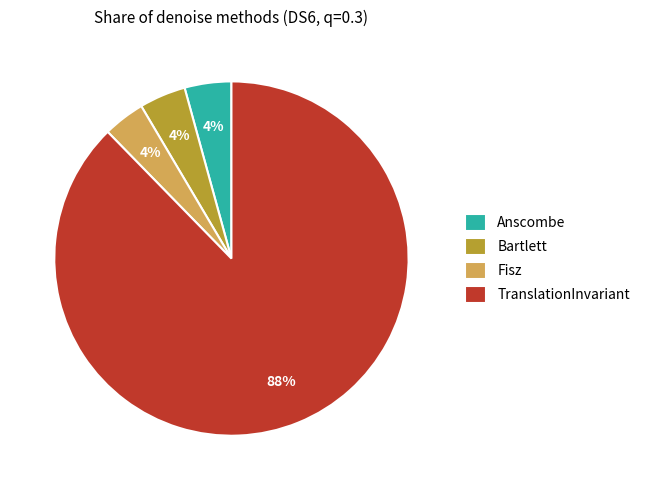

Is the sum of Bartlett and TranslationInvariant greater than half?

Yes